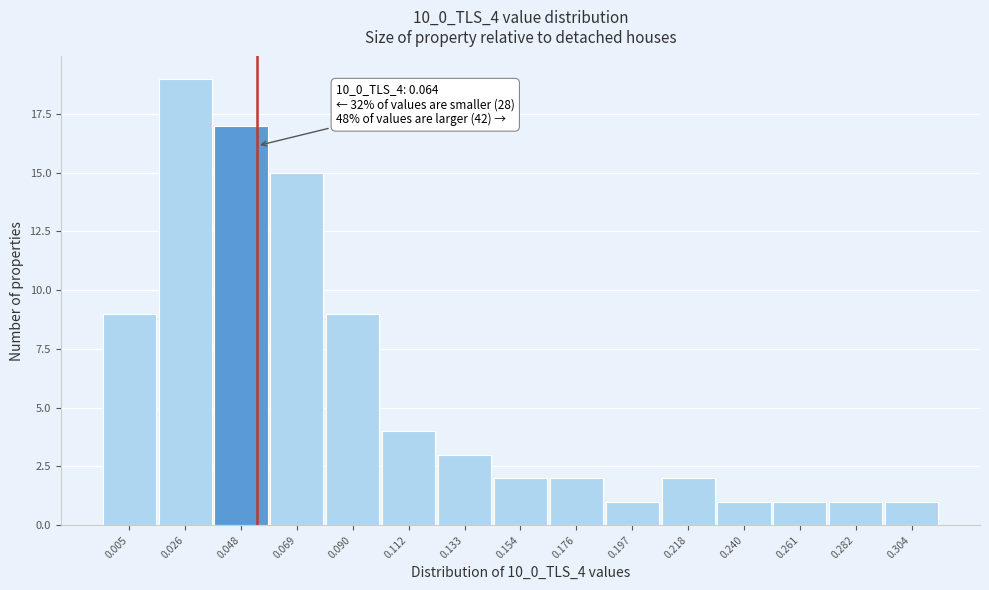

Reading left to right, transcribe all the data shown in this chart.

9	19	17	15	9	4	3	2	2	1	2	1	1	1	1